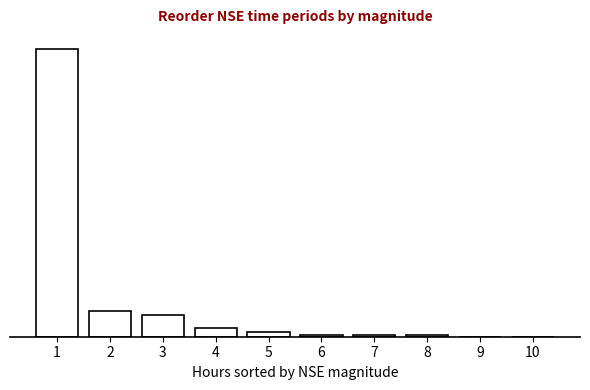

Are the bars horizontal?

No